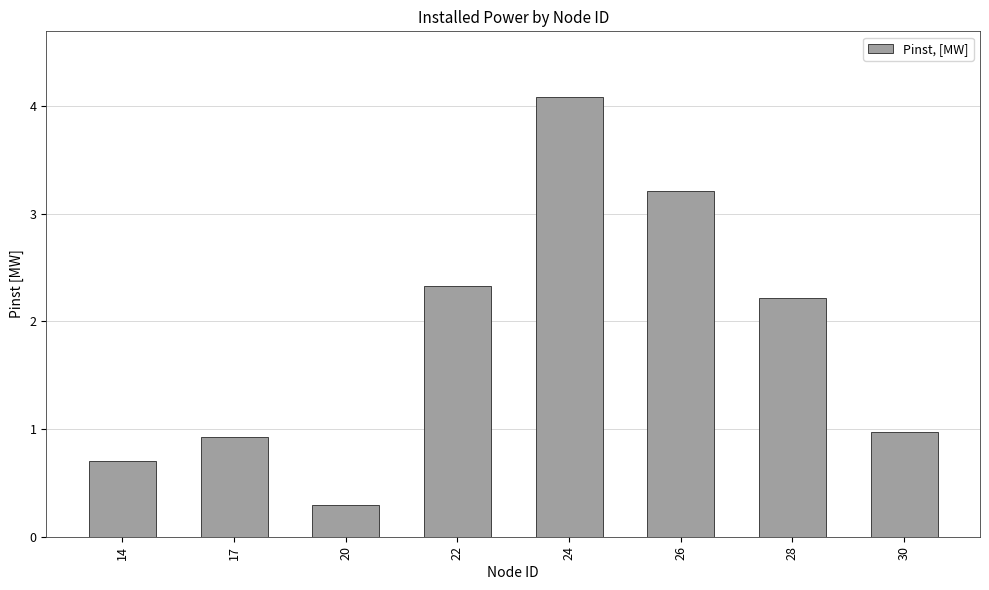

What is the average value?

1.8